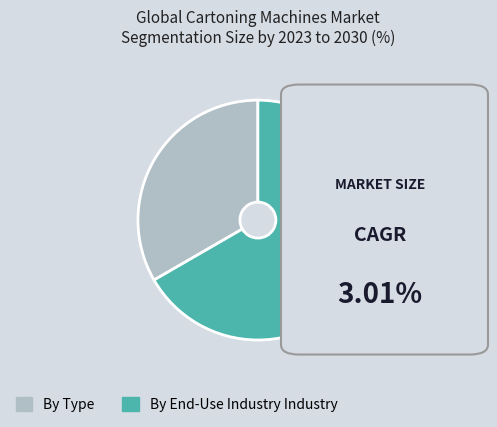

Does any single category account for the majority?

Yes